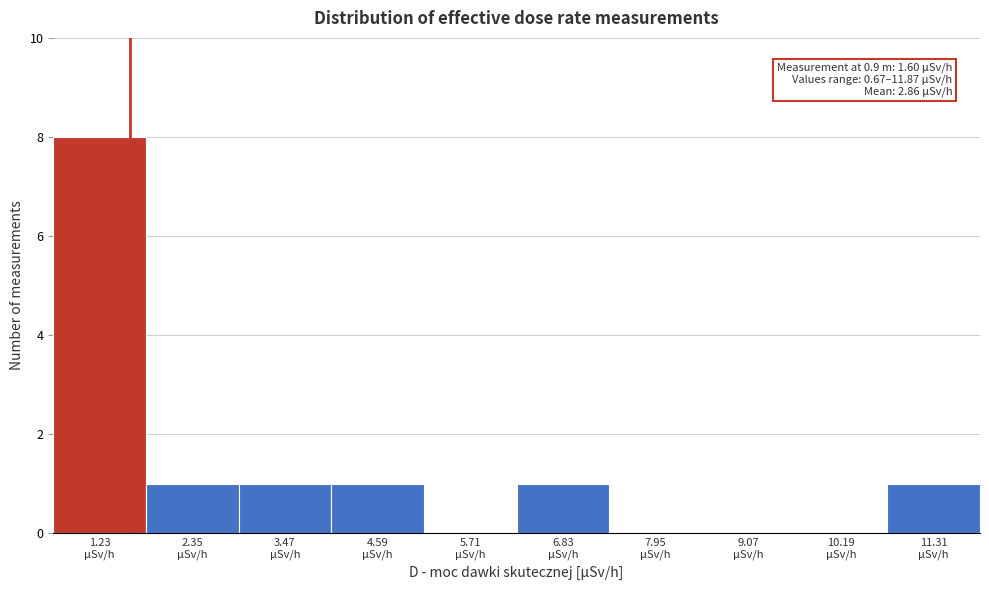

Which range on the x-axis has the tallest bar?

0.6 to 1.8